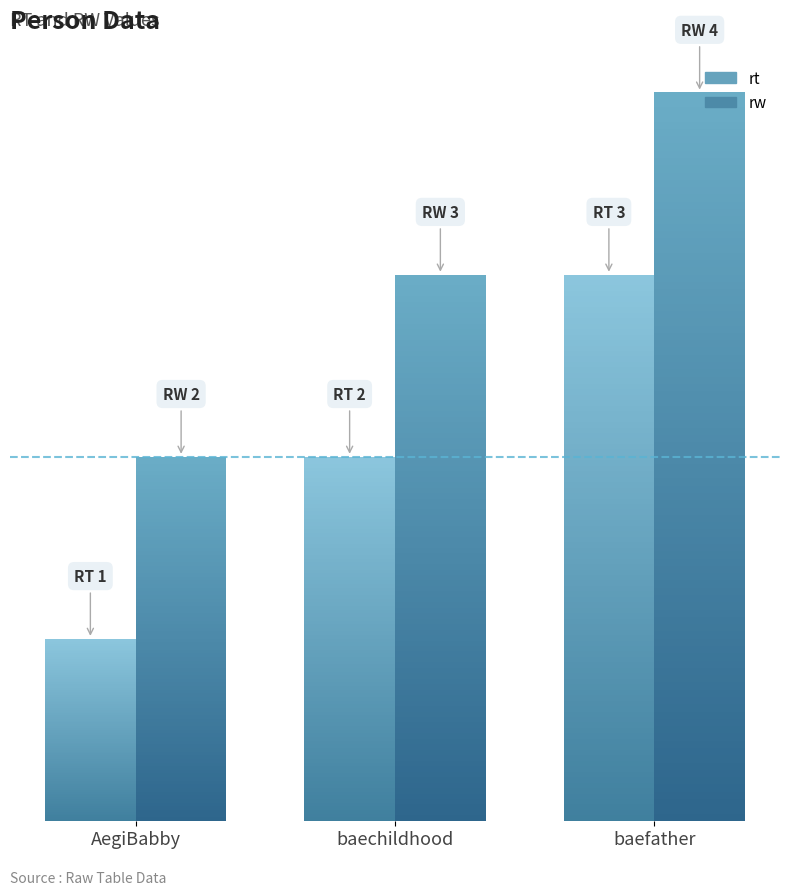

How many categories are shown in the chart?

3